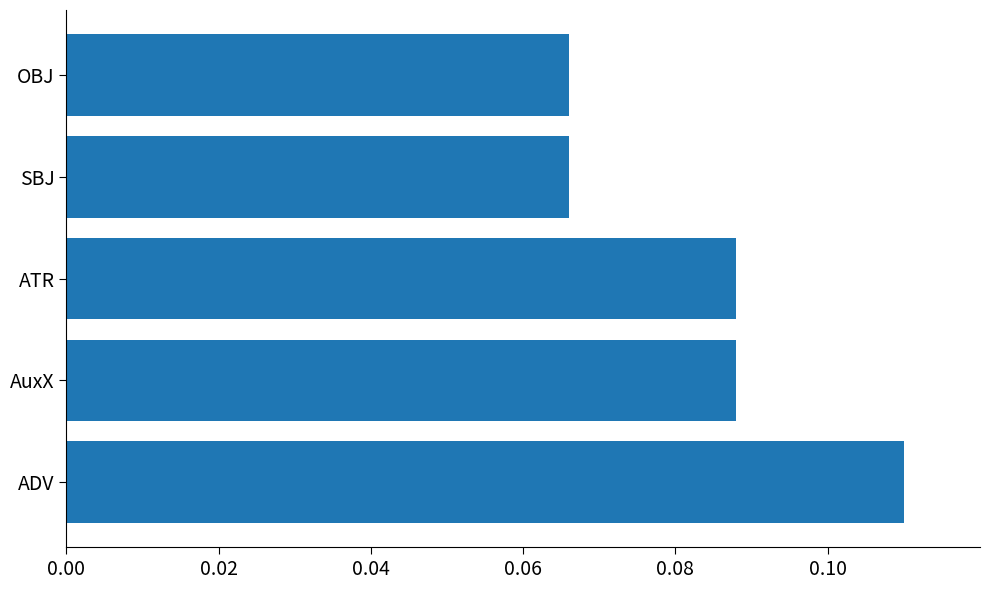

How many values are between 0 and 1?

5